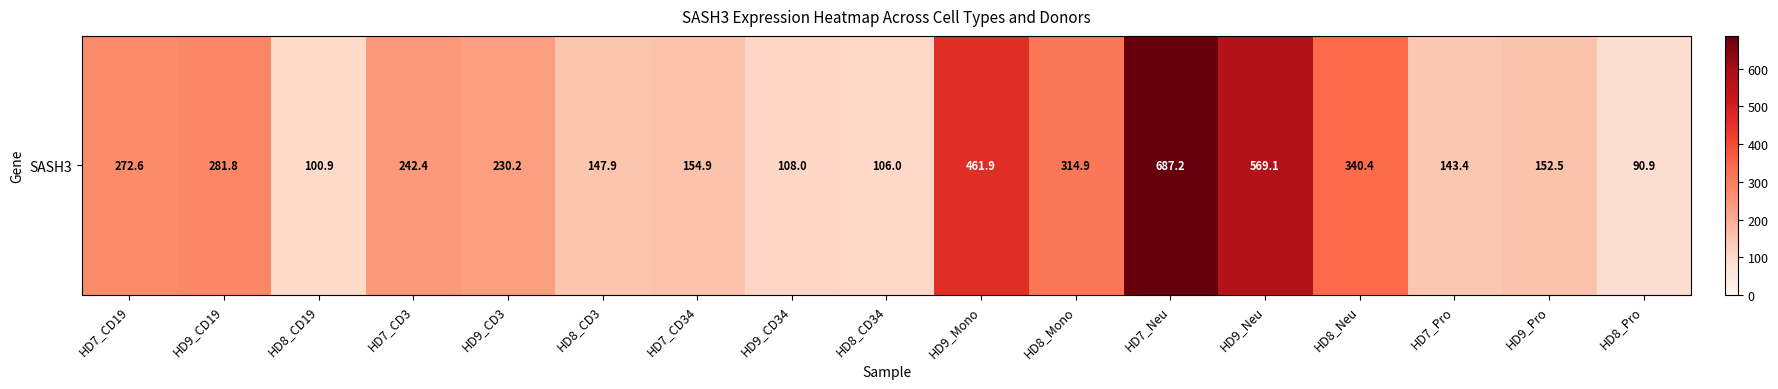

Reading left to right, list all the values displayed in this chart.

272.6	281.8	100.9	242.4	230.2	147.9	154.9	108.0	106.0	461.9	314.9	687.2	569.1	340.4	143.4	152.5	90.9